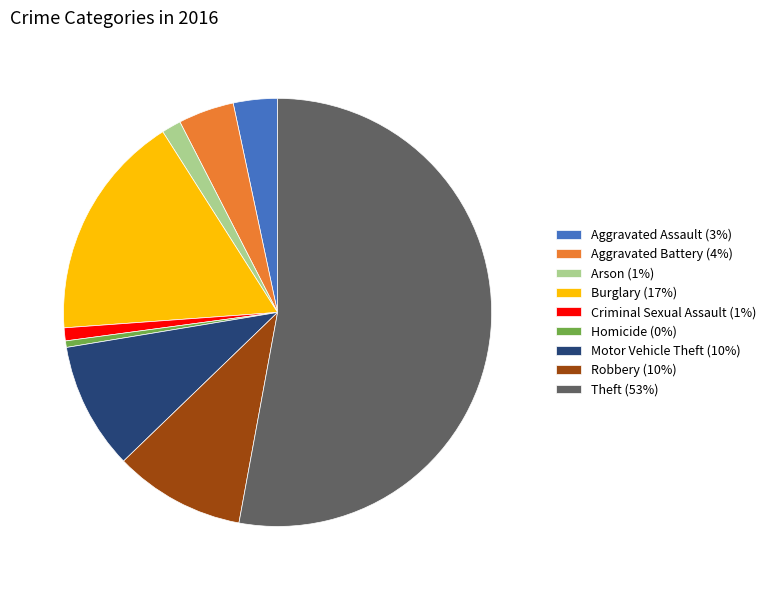

Which slice represents more than half of the pie?

Theft